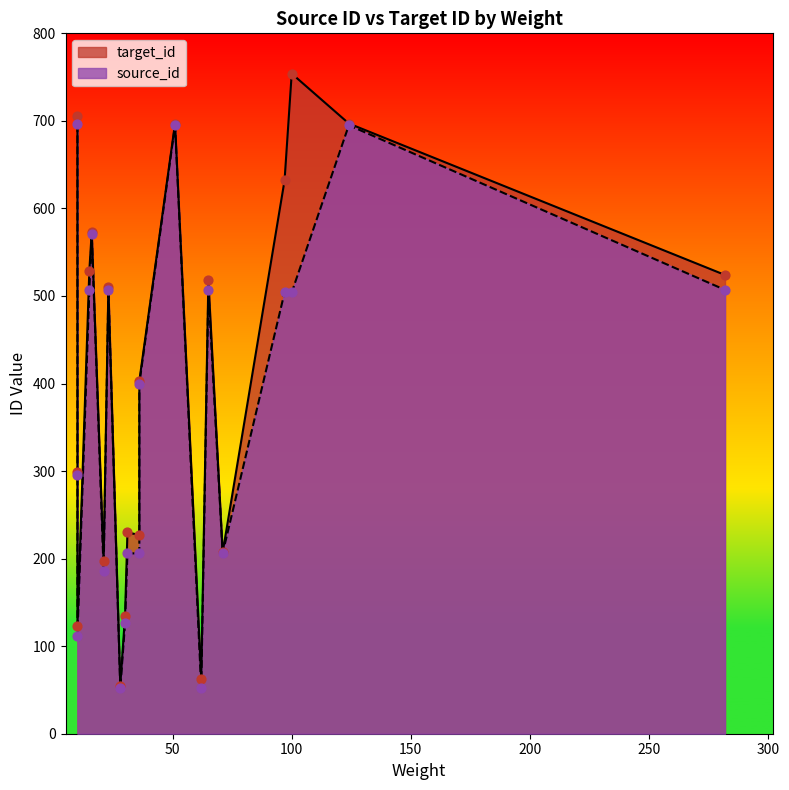

What are all the series names shown in the legend?

target_id, source_id